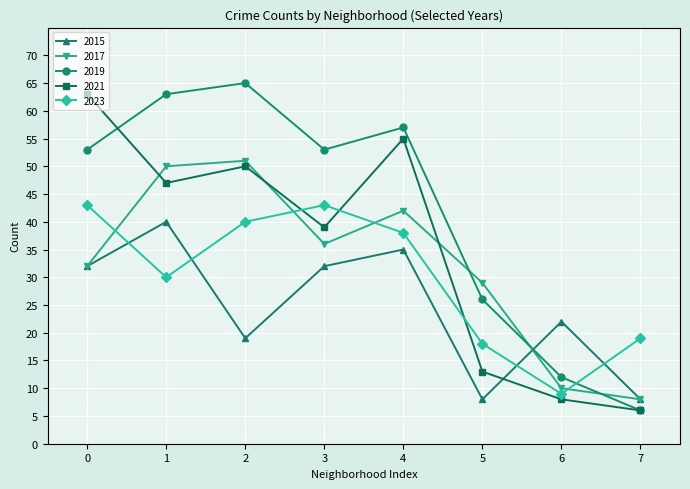

True or false: 2023 has more than 1 points higher than both neighbors.

False